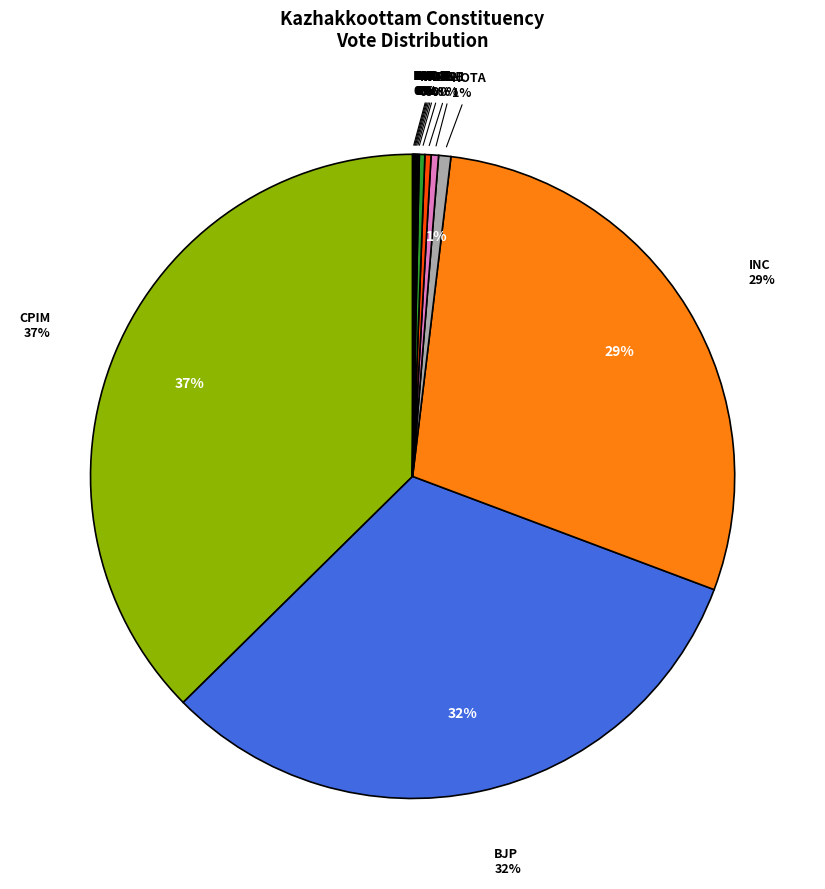

How many slices are in this pie chart?

13